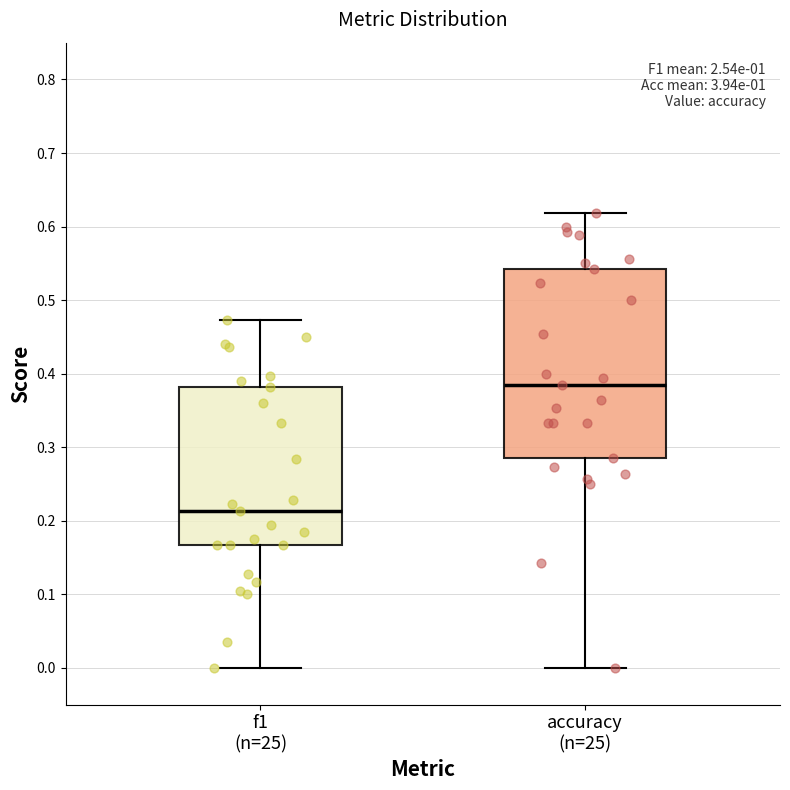

Reading left to right, transcribe this box plot: for each box, give where its median line is, the range the box spans, and where its two whiskers end, as read against the y-axis. The values are not printed on the chart, so give them approximately, as read against the axis.

f1 (n=25): median 0.21, box 0.17 to 0.38, whiskers 0.00 to 0.47
accuracy (n=25): median 0.38, box 0.29 to 0.54, whiskers 0.00 to 0.62